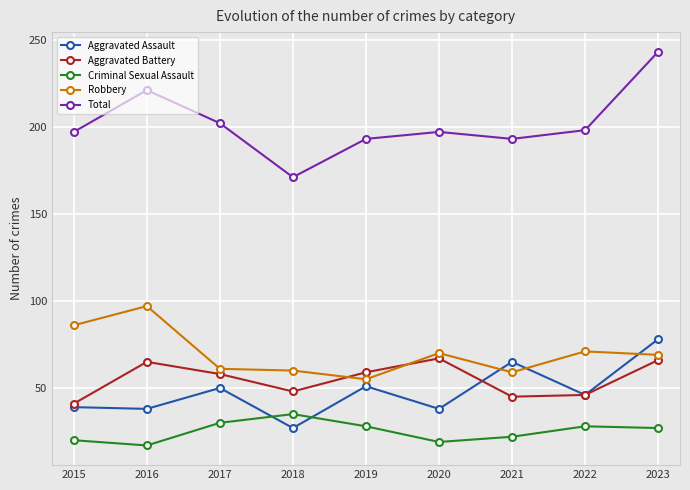

What is the maximum value for Criminal Sexual Assault?

35